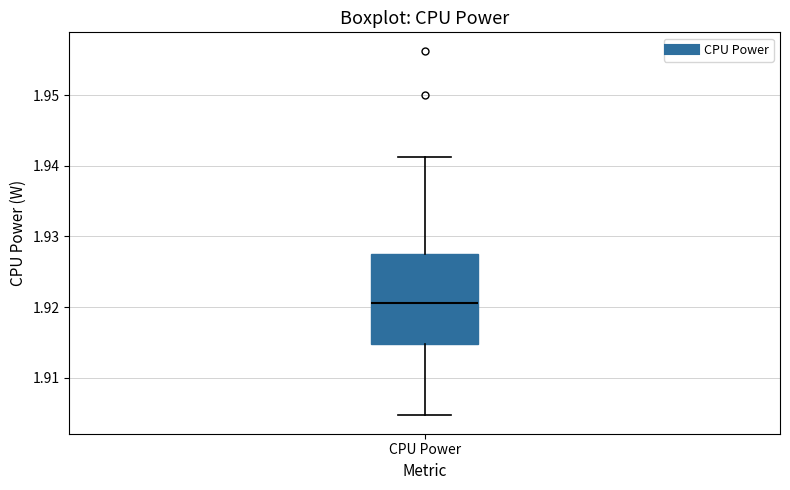

Transcribe this box plot: give where the median line is, the range the box spans, and where the two whiskers end, as read against the y-axis. The values are not printed on the chart, so give them approximately, as read against the axis.

median 1.921, box 1.915 to 1.928, whiskers 1.905 to 1.941